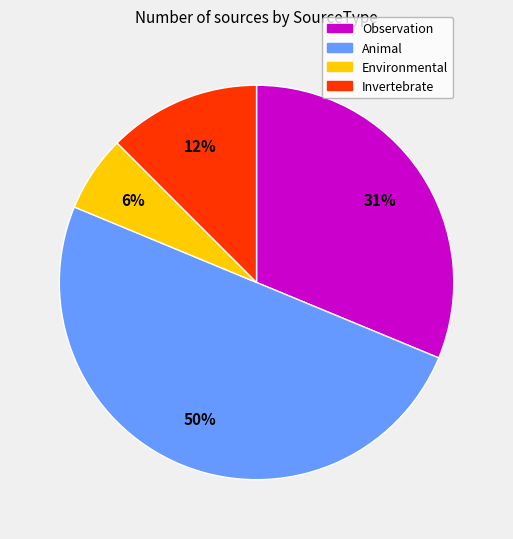

Approximately how many times larger is the value at Environmental compared to Invertebrate?

0.5